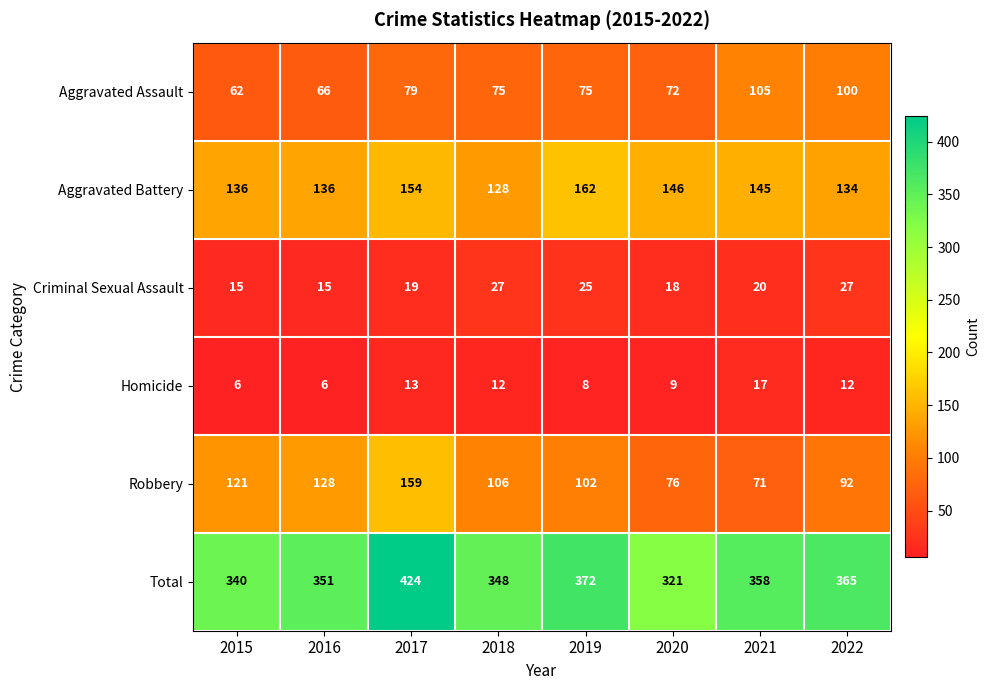

What is the smallest value displayed?

6